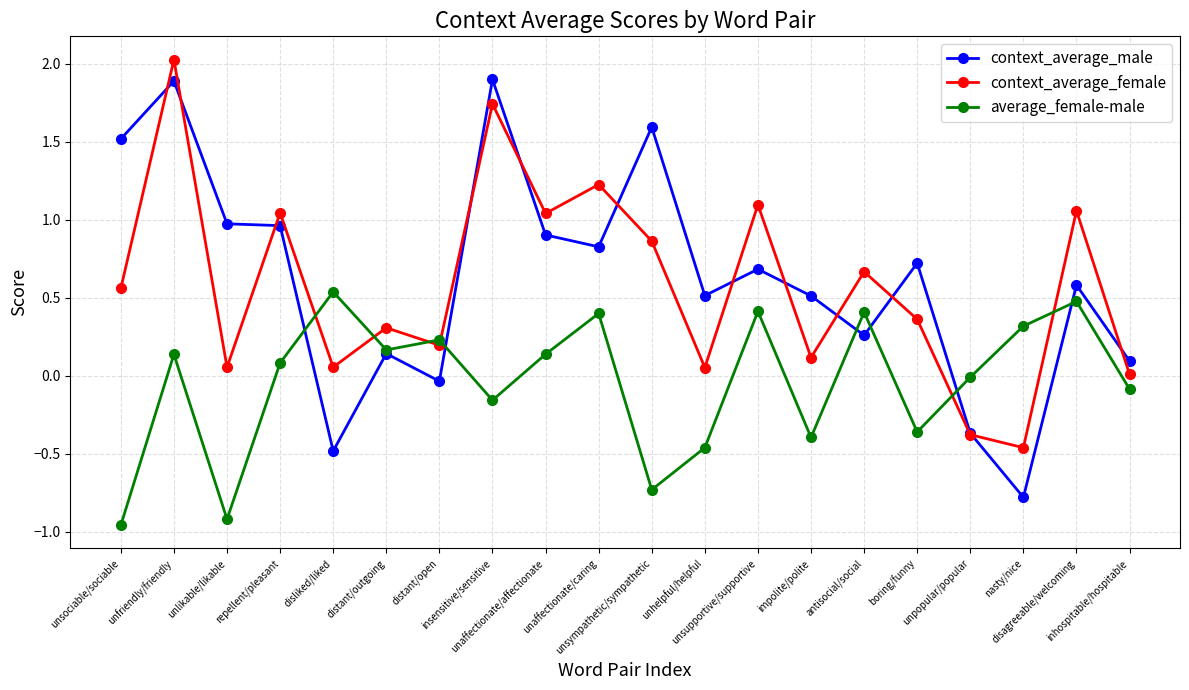

How many series are shown in this chart?

3